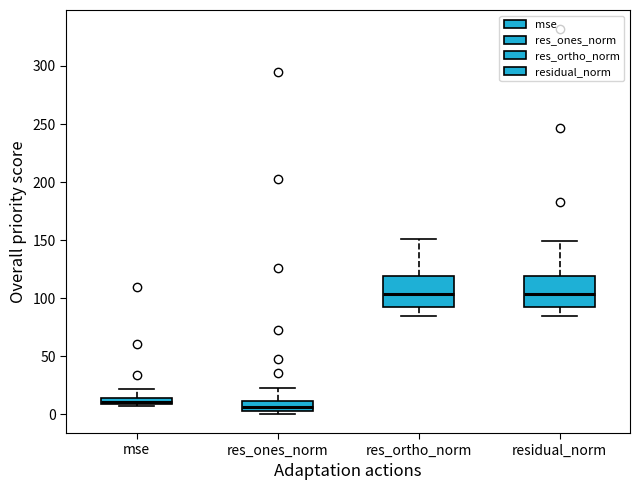

Where does the upper whisker of the box for residual_norm end on the y-axis? The values are not printed on the chart, so give them approximately, as read against the axis.

150